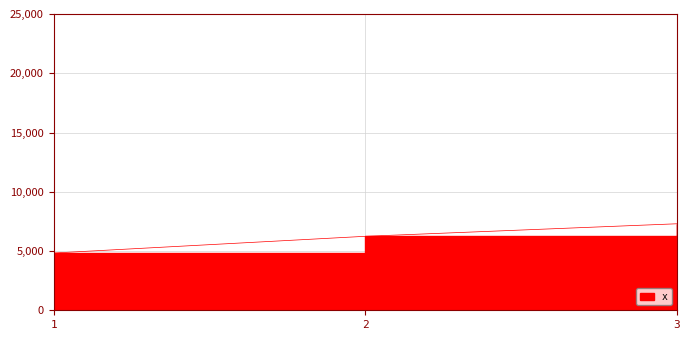

List the labels in order of value, smallest first.

1, 2, 3